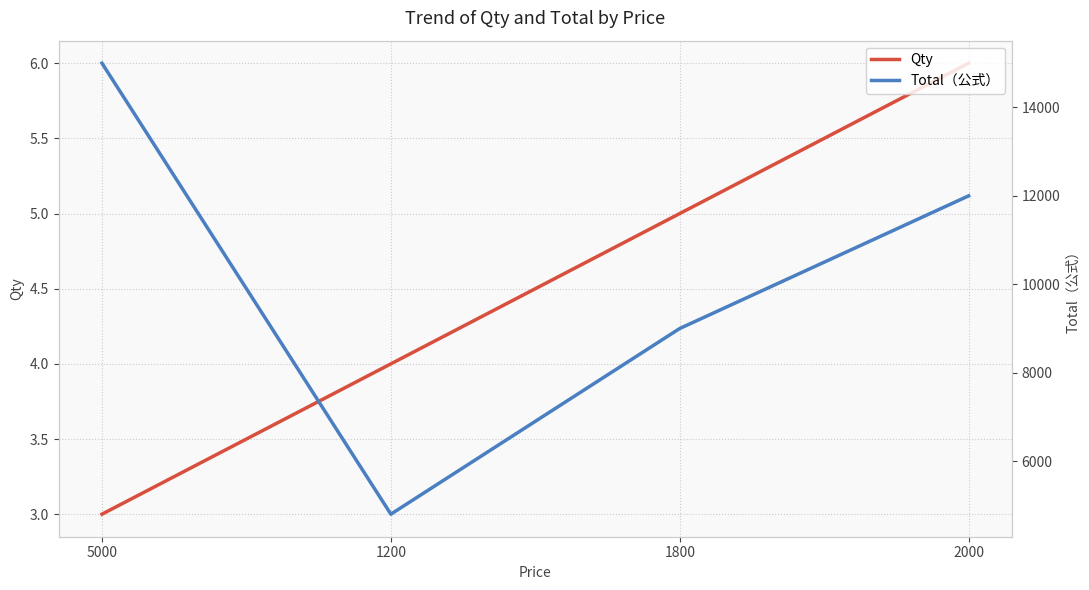

Is it true that Qty equals 3 at 5000?

True